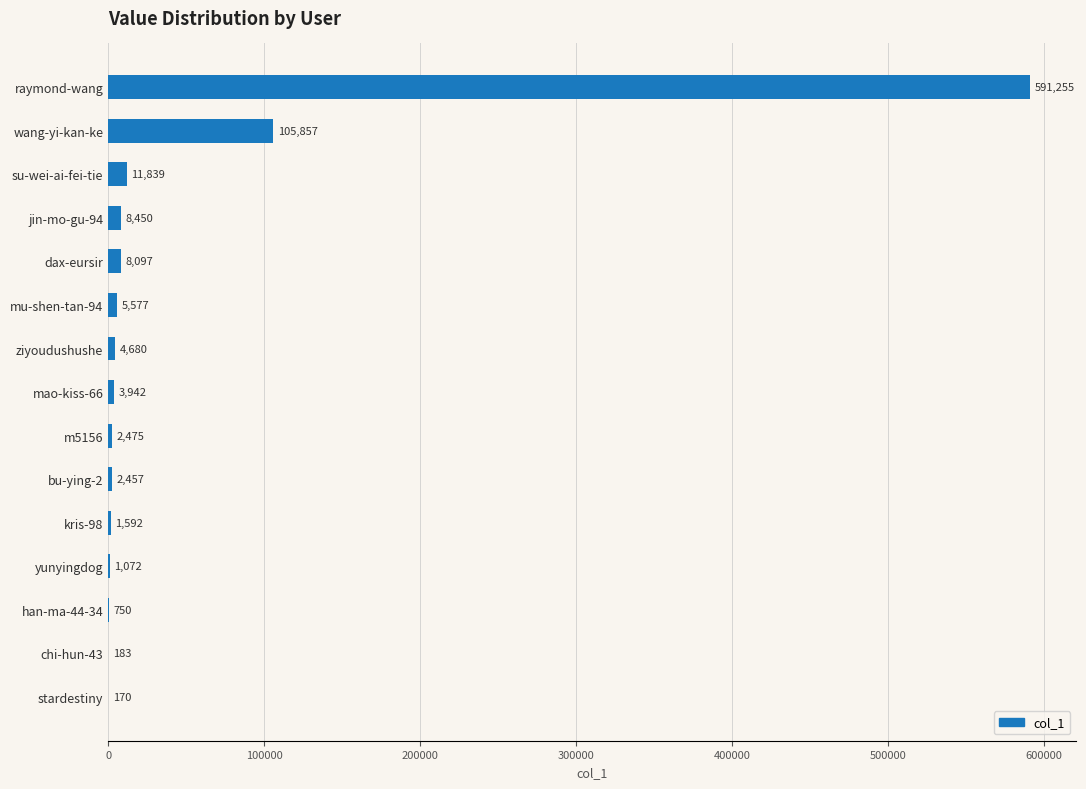

Reading top to bottom, transcribe all the data shown in this chart.

raymond-wang=591255	wang-yi-kan-ke=105857	su-wei-ai-fei-tie=11839	jin-mo-gu-94=8450	dax-eursir=8097	mu-shen-tan-94=5577	ziyoudushushe=4680	mao-kiss-66=3942	m5156=2475	bu-ying-2=2457	kris-98=1592	yunyingdog=1072	han-ma-44-34=750	chi-hun-43=183	stardestiny=170